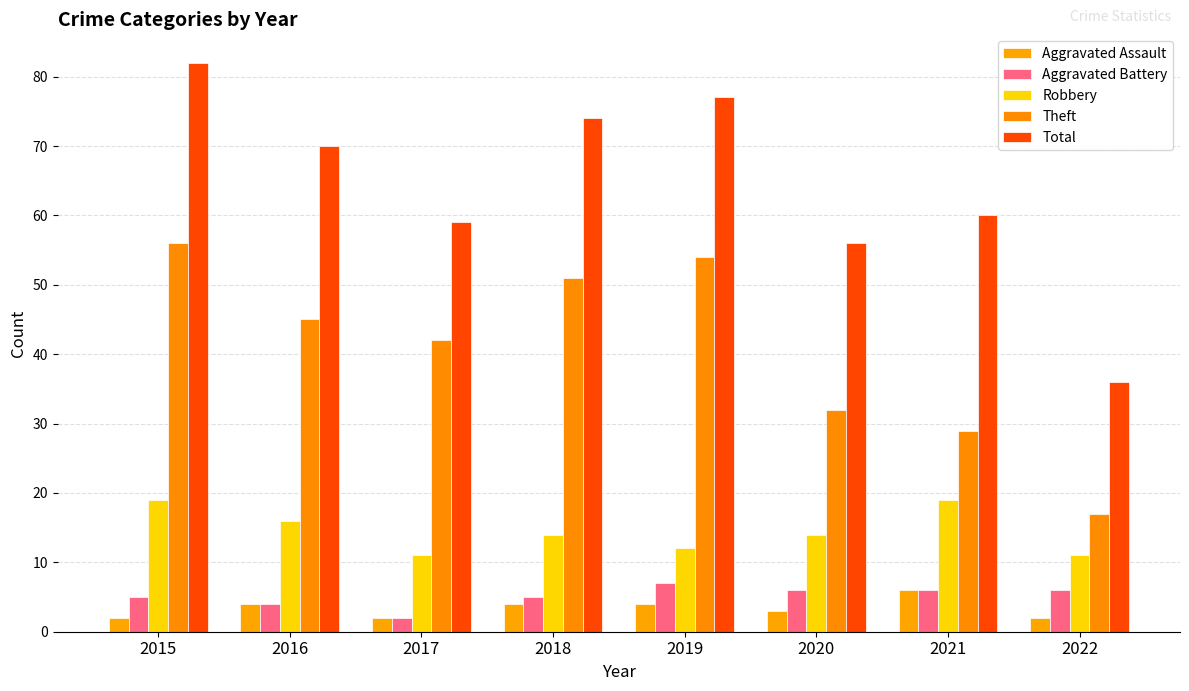

Does the chart contain any negative values?

No